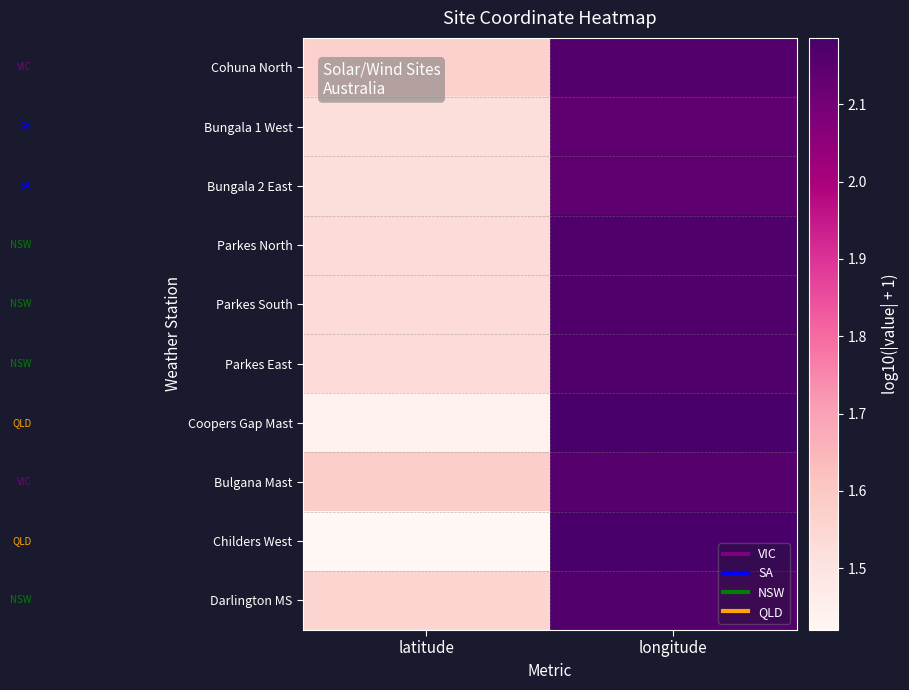

Reading left to right, extract all data points from this chart.

Cohuna North: latitude=1.6	longitude=2.2
Bungala 1 West: latitude=1.5	longitude=2.1
Bungala 2 East: latitude=1.5	longitude=2.1
Parkes North: latitude=1.5	longitude=2.2
Parkes South: latitude=1.5	longitude=2.2
Parkes East: latitude=1.5	longitude=2.2
Coopers Gap Mast: latitude=1.4	longitude=2.2
Bulgana Mast: latitude=1.6	longitude=2.2
Childers West: latitude=1.4	longitude=2.2
Darlington MS: latitude=1.6	longitude=2.2